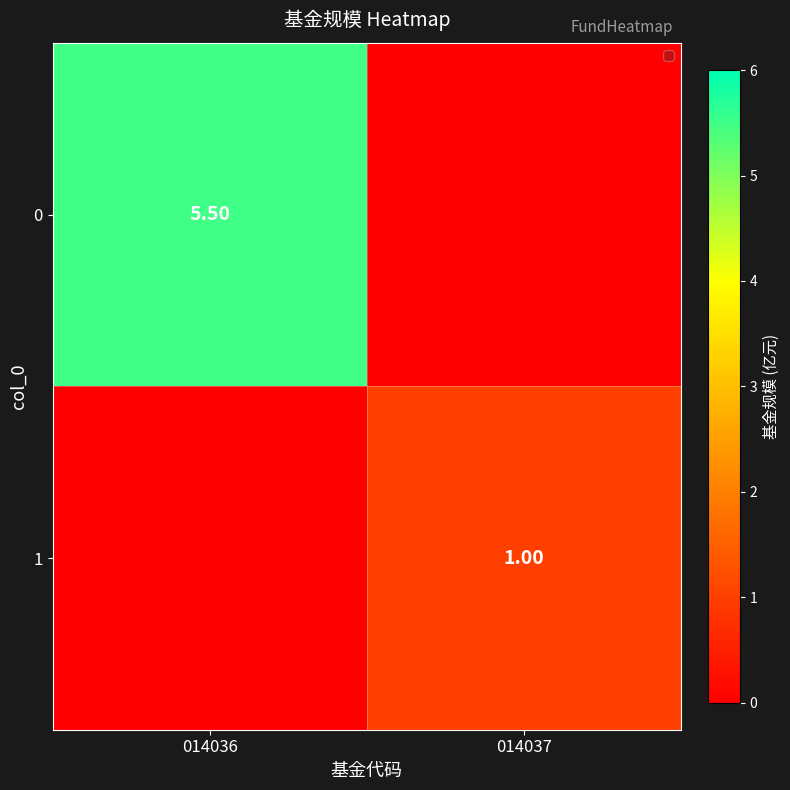

Is the value of 0 at 014036 greater than the value of 1 at 014037?

Yes